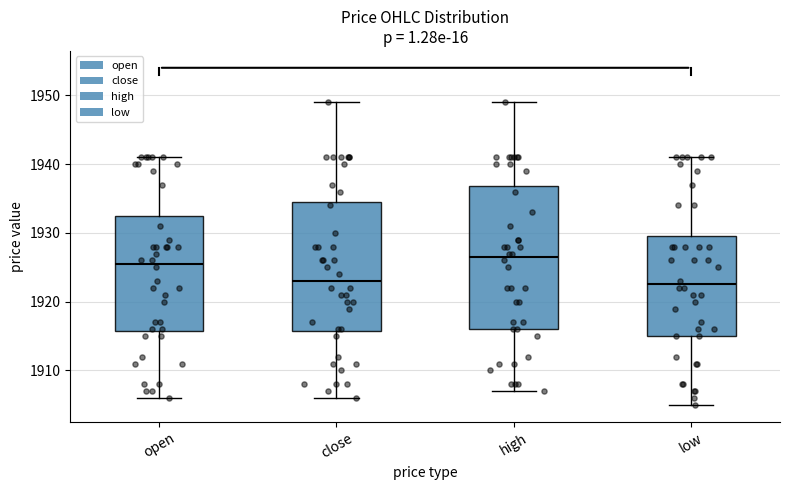

Reading left to right, transcribe this box plot: for each box, give where its median line is, the range the box spans, and where its two whiskers end, as read against the y-axis. The values are not printed on the chart, so give them approximately, as read against the axis.

open: median 1926, box 1916 to 1933, whiskers 1906 to 1941
close: median 1923, box 1916 to 1935, whiskers 1906 to 1949
high: median 1927, box 1916 to 1937, whiskers 1907 to 1949
low: median 1923, box 1915 to 1930, whiskers 1905 to 1941